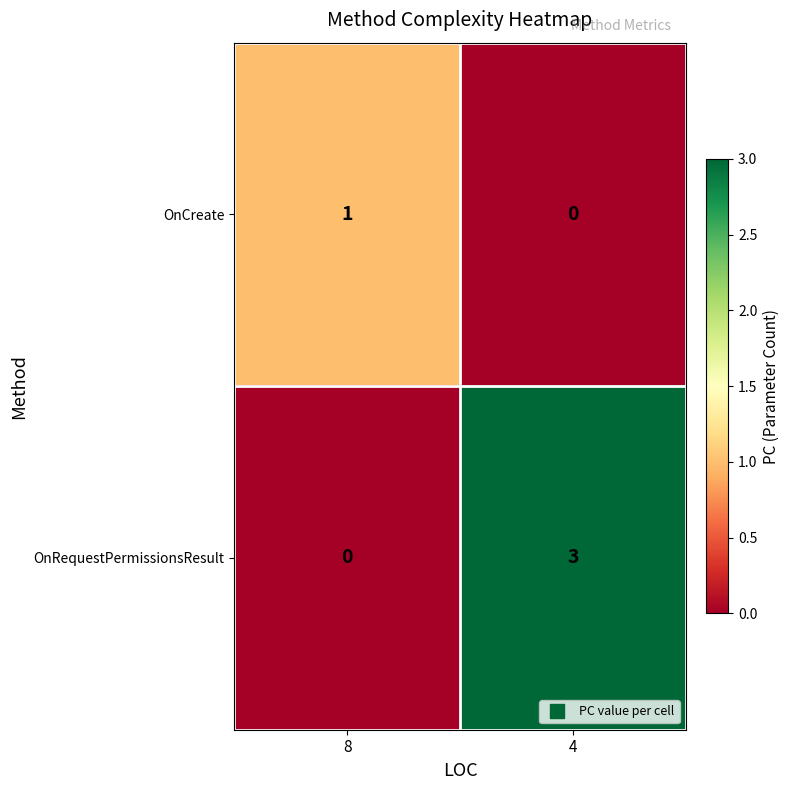

At which label is OnRequestPermissionsResult closest to 1?

8